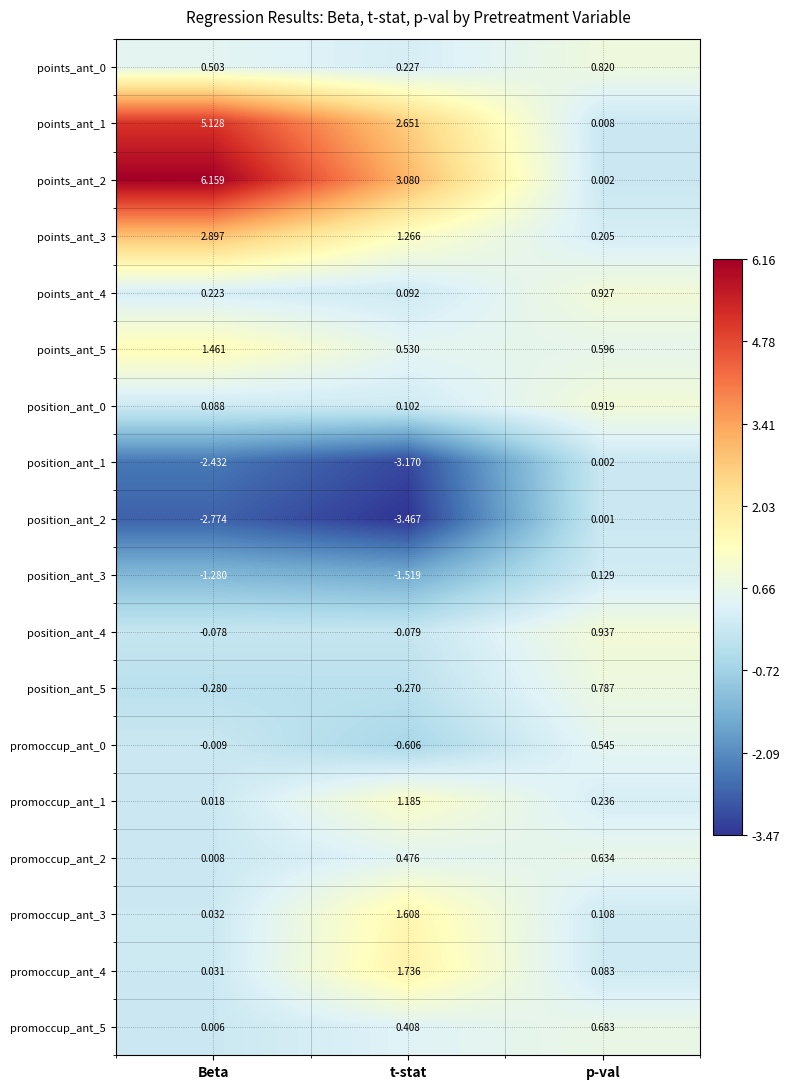

At which label is promoccup_ant_5 closest to 0?

Beta